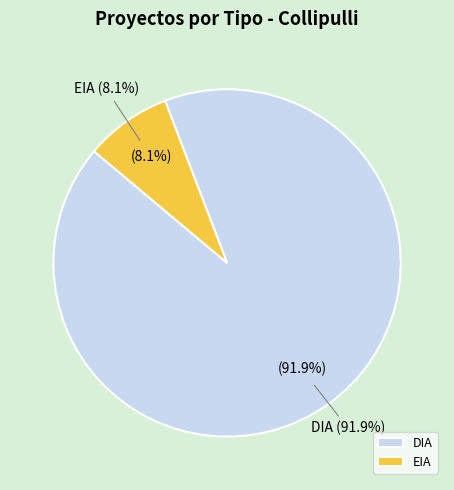

What is the total percentage of DIA and EIA?

100.0%